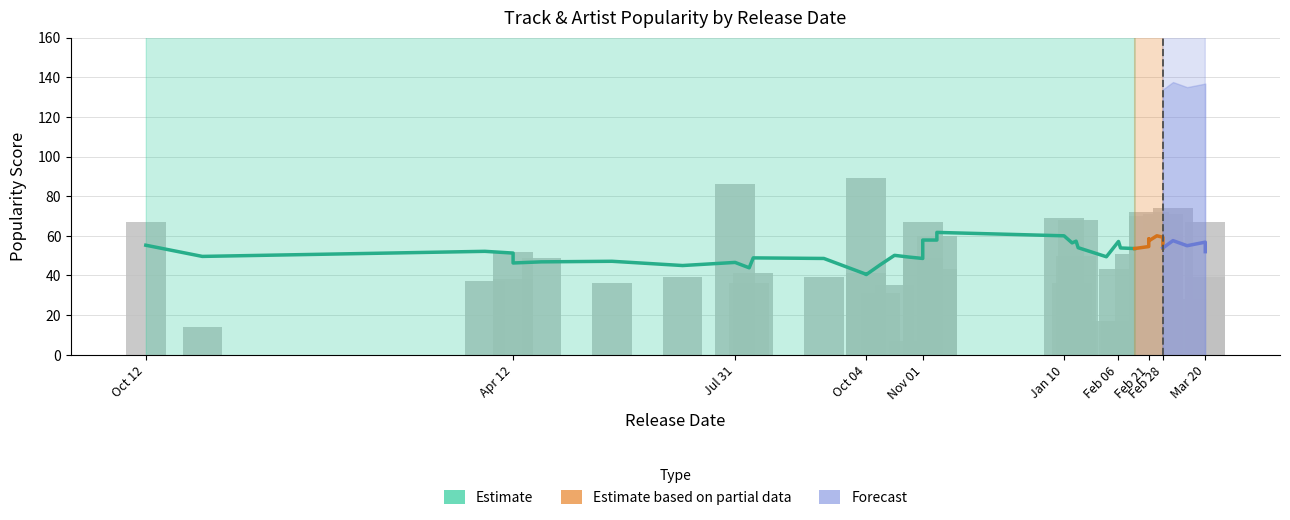

Which category has the lowest value in the Track Popularity series?

2019-10-25